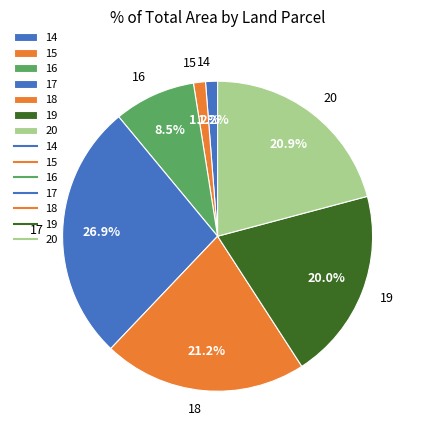

Is there a majority slice in this chart?

No